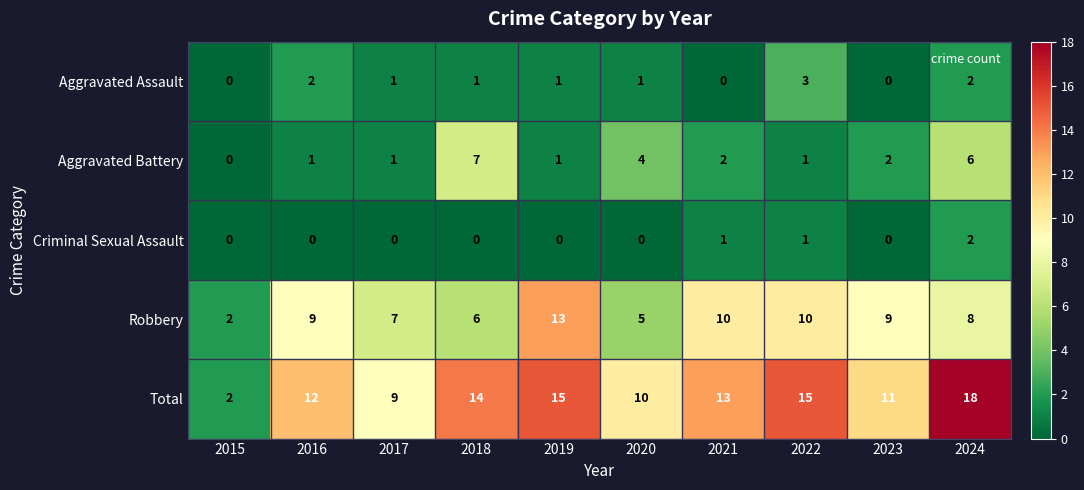

How many distinct data groups are displayed?

5